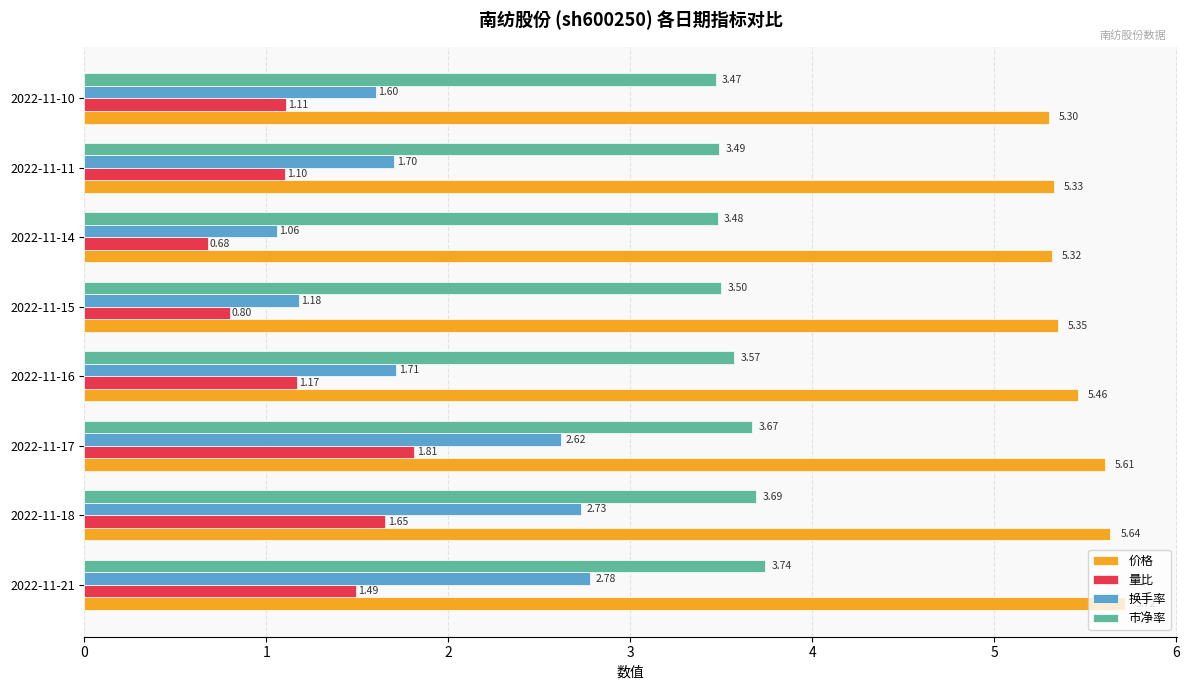

How many categories are shown in the chart?

8